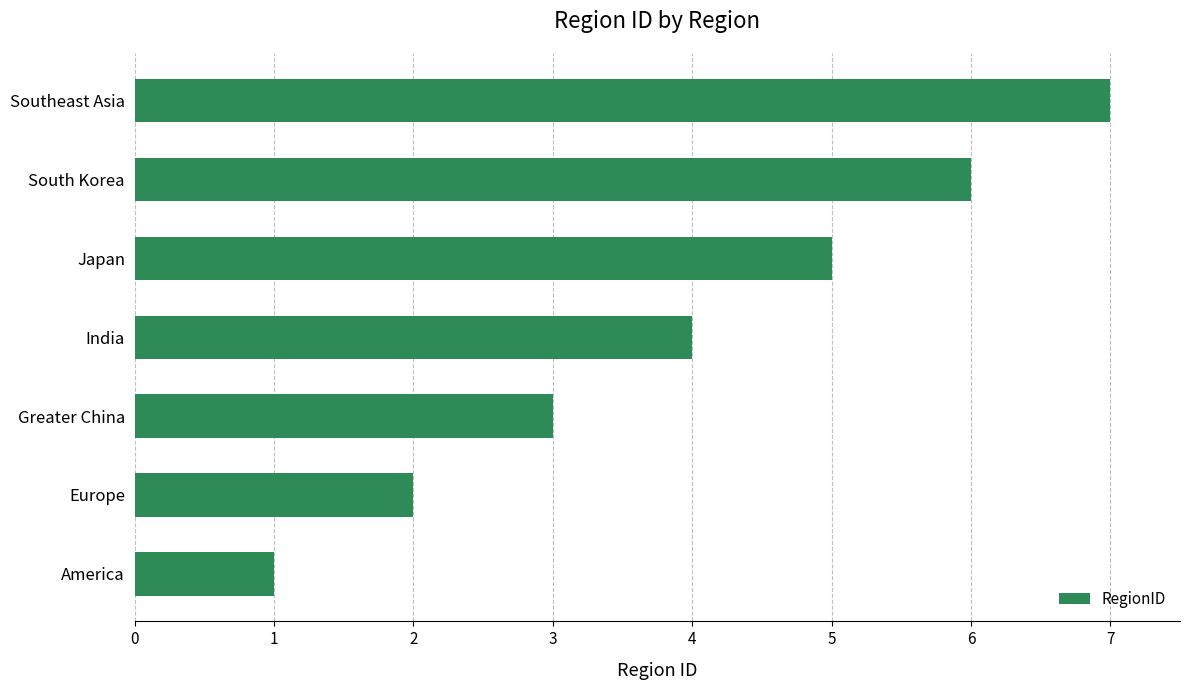

List the labels in order of value, largest first.

Southeast Asia, South Korea, Japan, India, Greater China, Europe, America